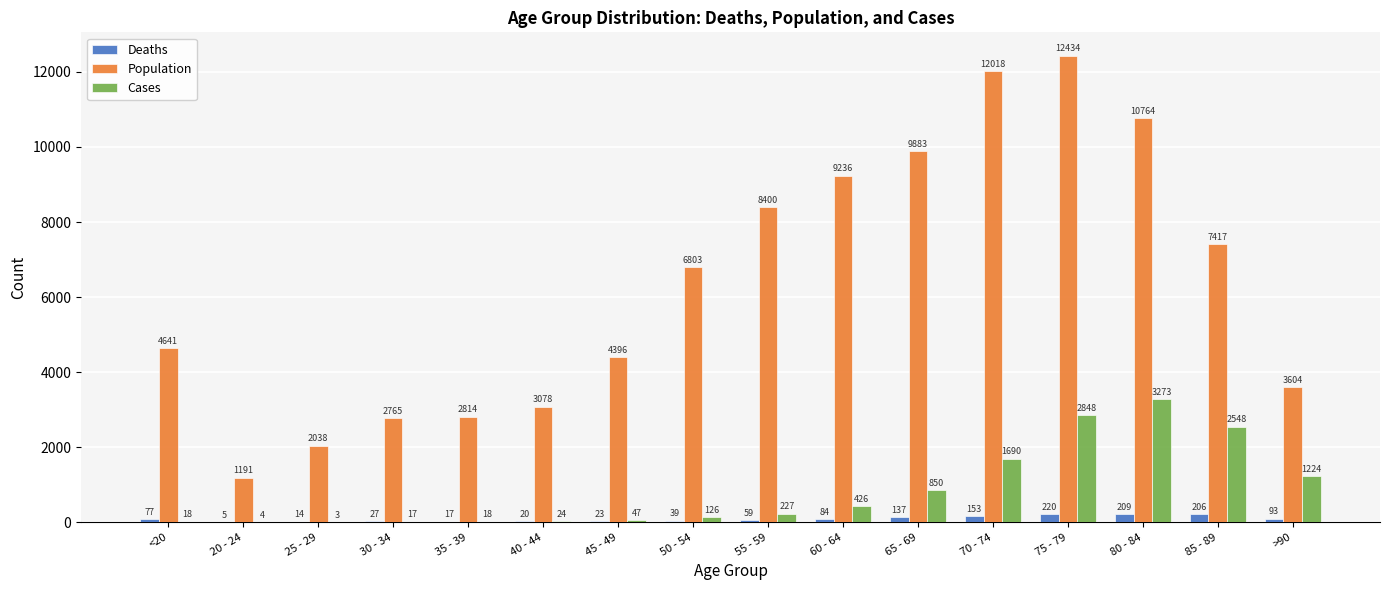

Count the number of categories in the chart.

16